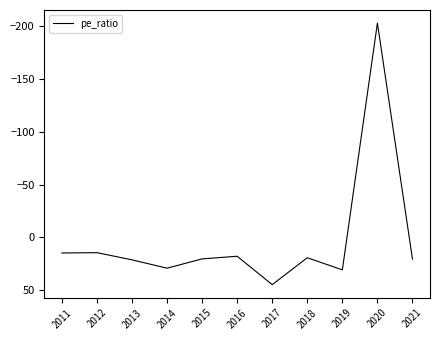

True or false: the data shows 19.2 at 2018.

True